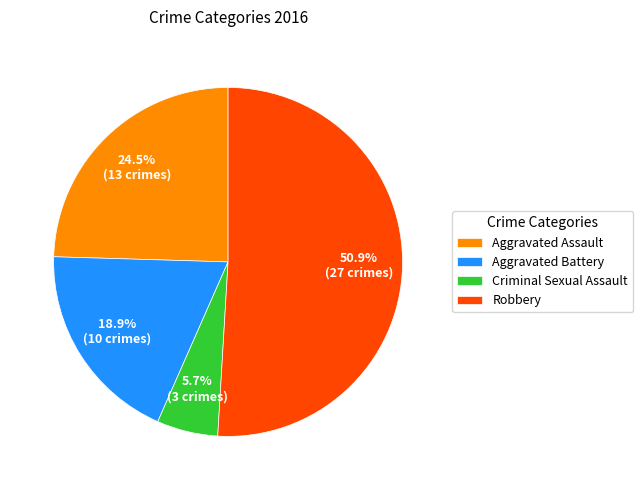

Between Criminal Sexual Assault and Aggravated Battery, which is larger?

Aggravated Battery